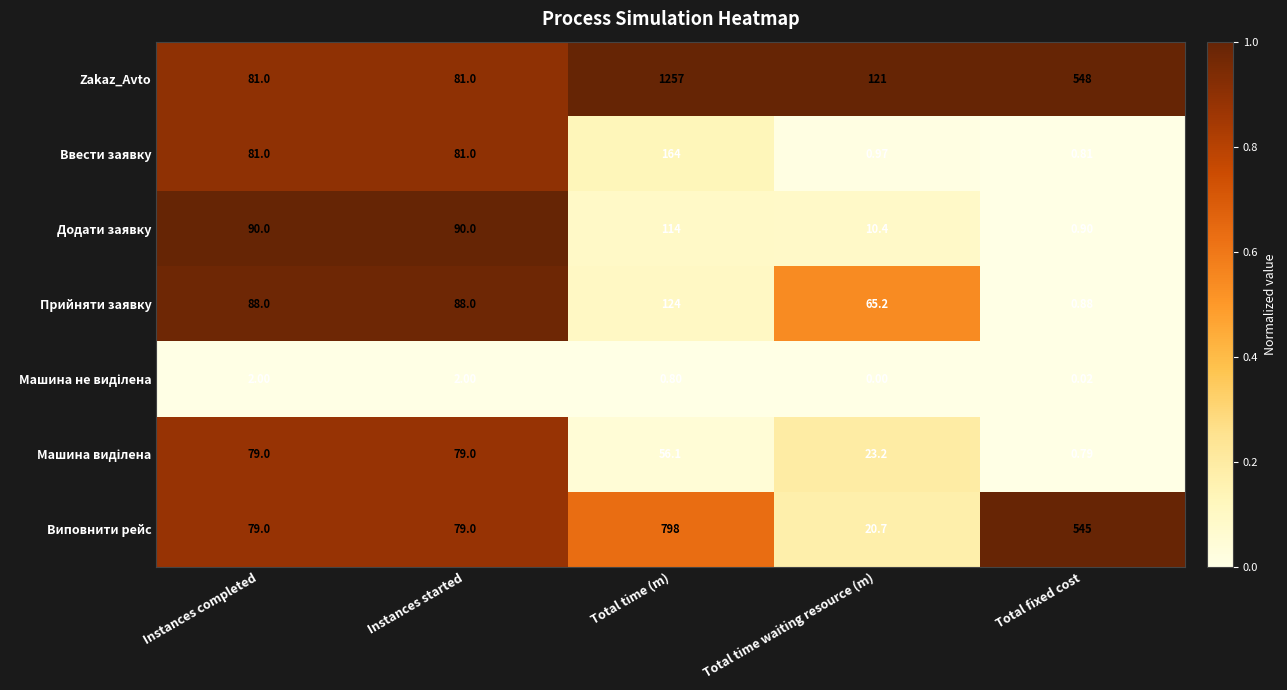

Which category has the lowest value across all series?

Total time waiting resource (m)